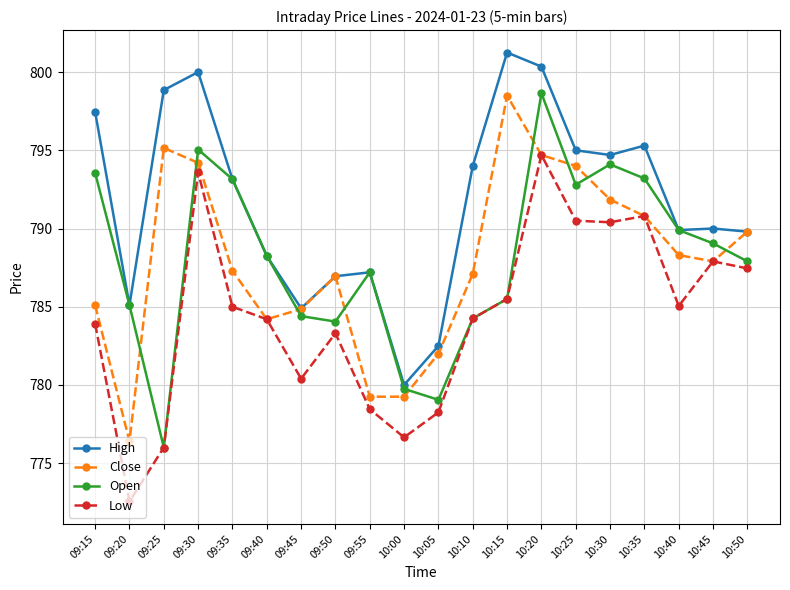

What is the label of the 13th point from the right?

09:50